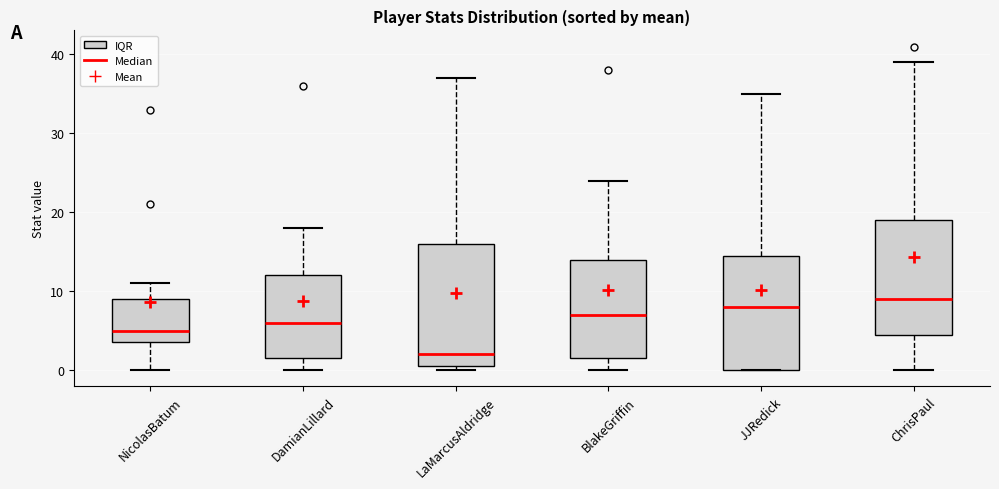

Reading left to right, transcribe this box plot: for each box, give where its median line is, the range the box spans, and where its two whiskers end, as read against the y-axis. The values are not printed on the chart, so give them approximately, as read against the axis.

NicolasBatum: median 5, box 4 to 9, whiskers 0 to 11
DamianLillard: median 6, box 2 to 12, whiskers 0 to 18
LaMarcusAldridge: median 2, box 1 to 16, whiskers 0 to 37
BlakeGriffin: median 7, box 2 to 14, whiskers 0 to 24
JJRedick: median 8, box 0 to 15, whiskers 0 to 35
ChrisPaul: median 9, box 5 to 19, whiskers 0 to 39